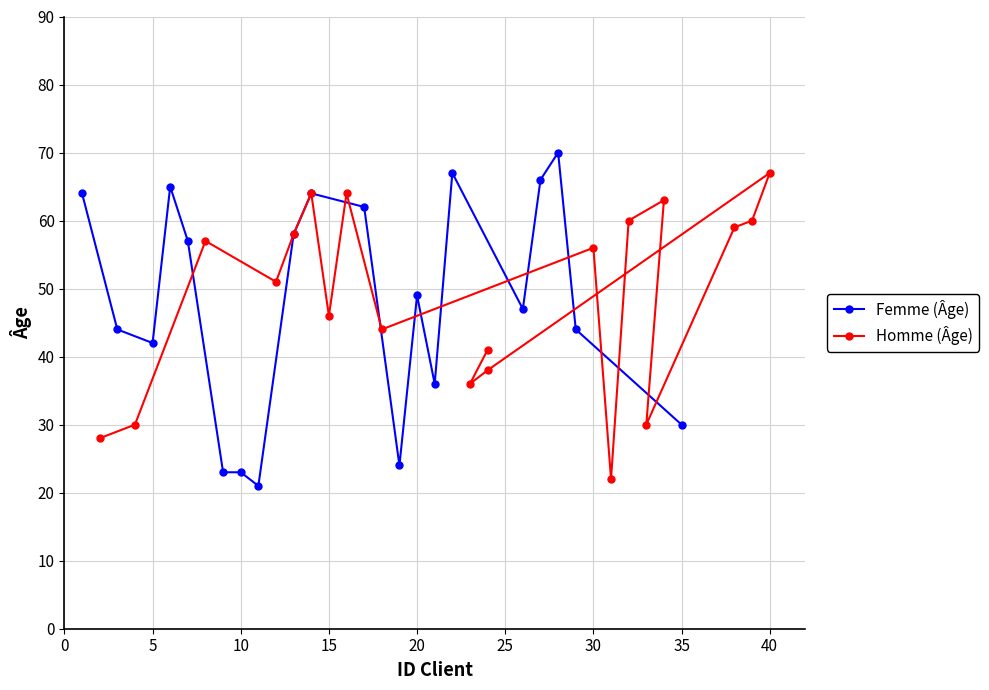

What is the sum of all Femme (Âge) values?

956